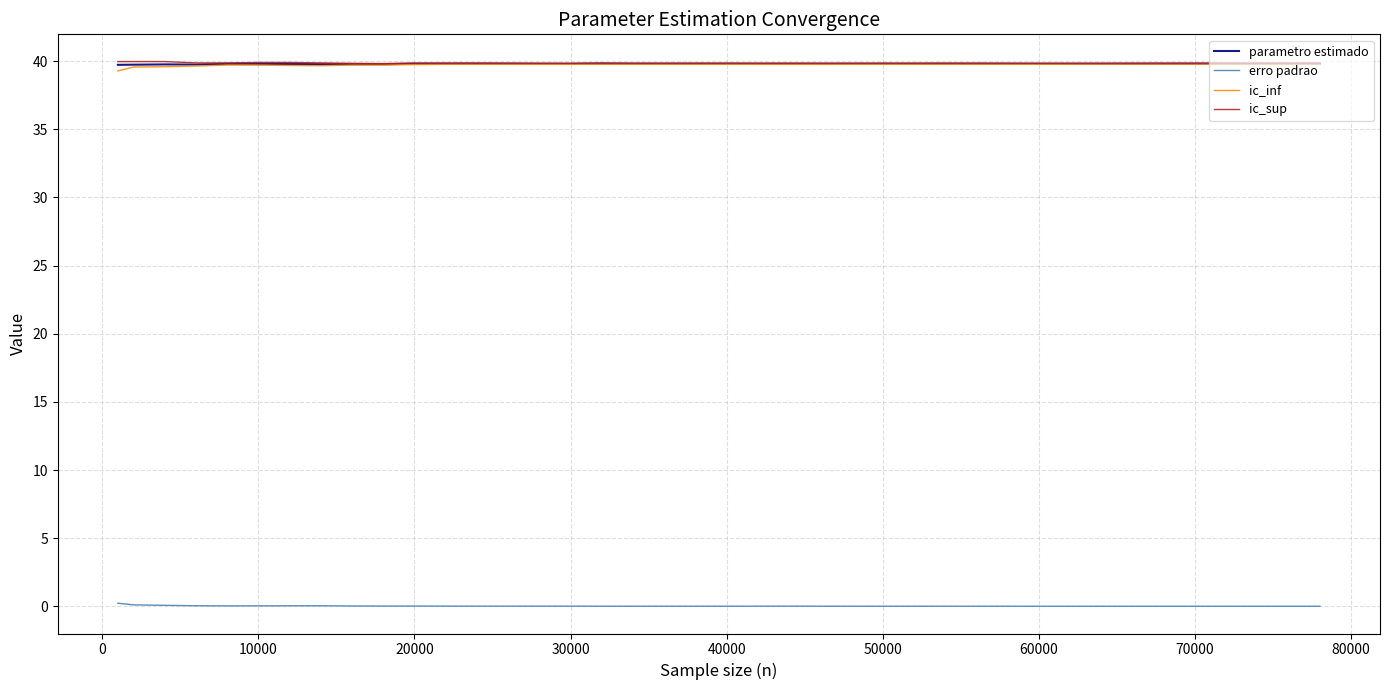

What is the greatest value displayed?

40.0